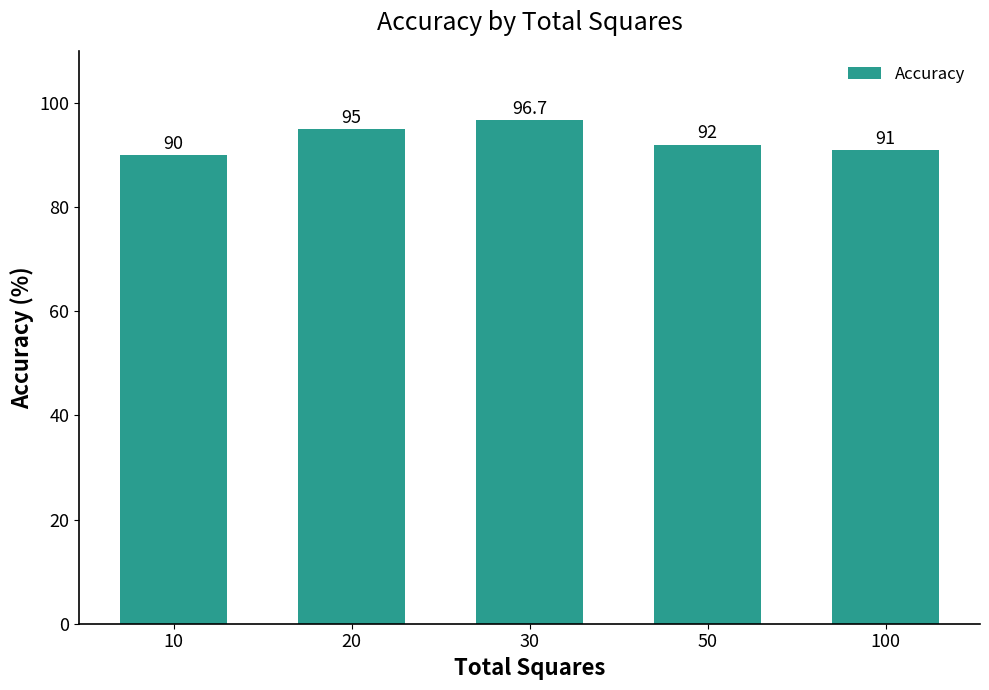

Reading left to right, extract all data points from this chart.

90.0	95.0	96.7	92.0	91.0